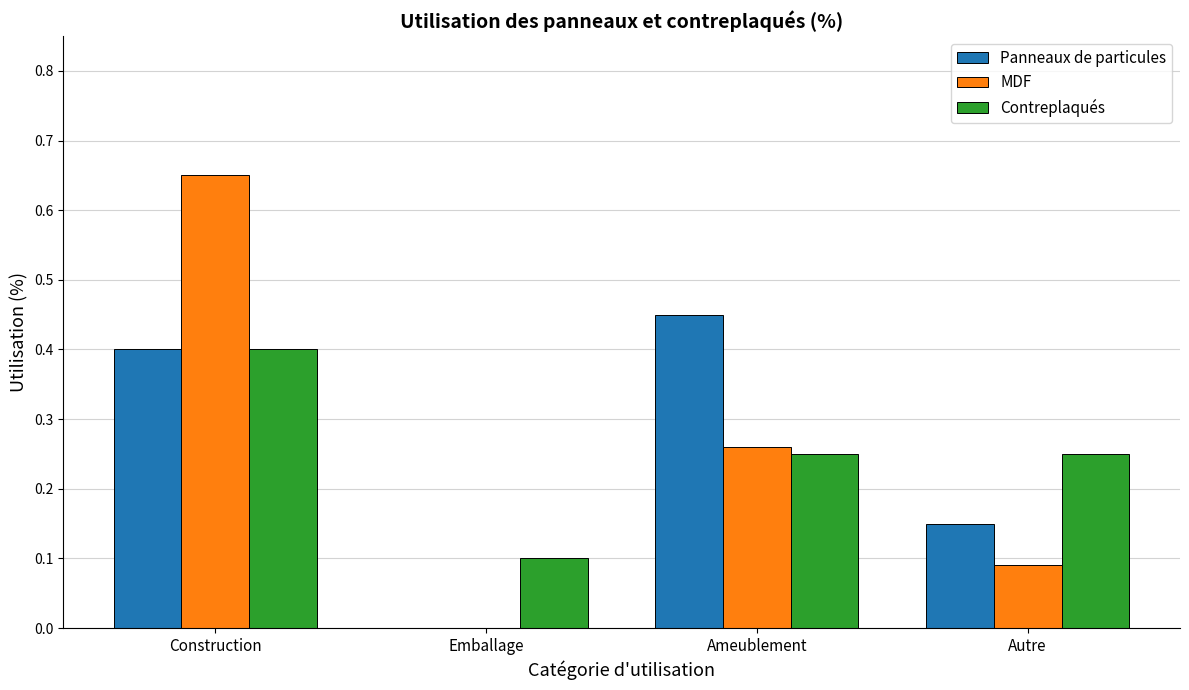

Which series has the widest spread of values?

MDF